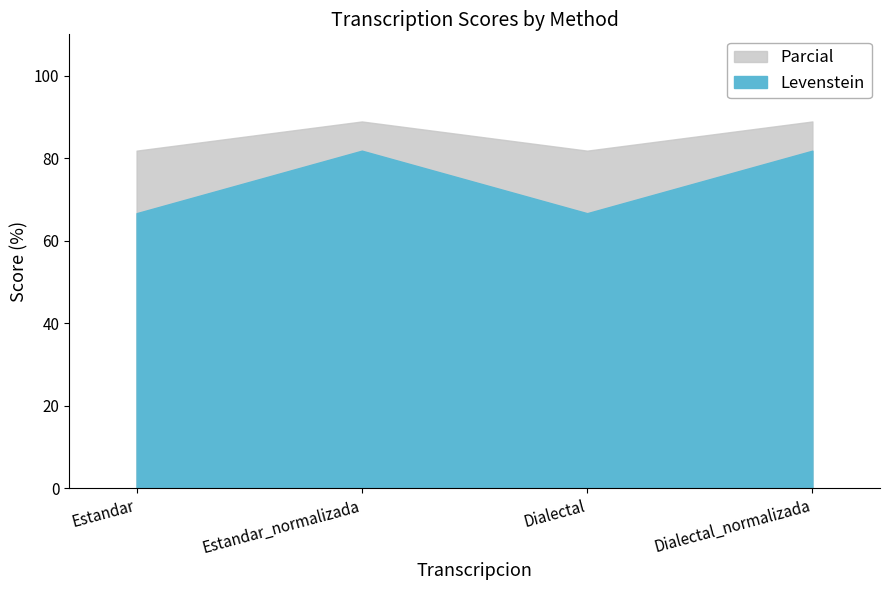

What is the highest value of the Levenstein series?

81.8